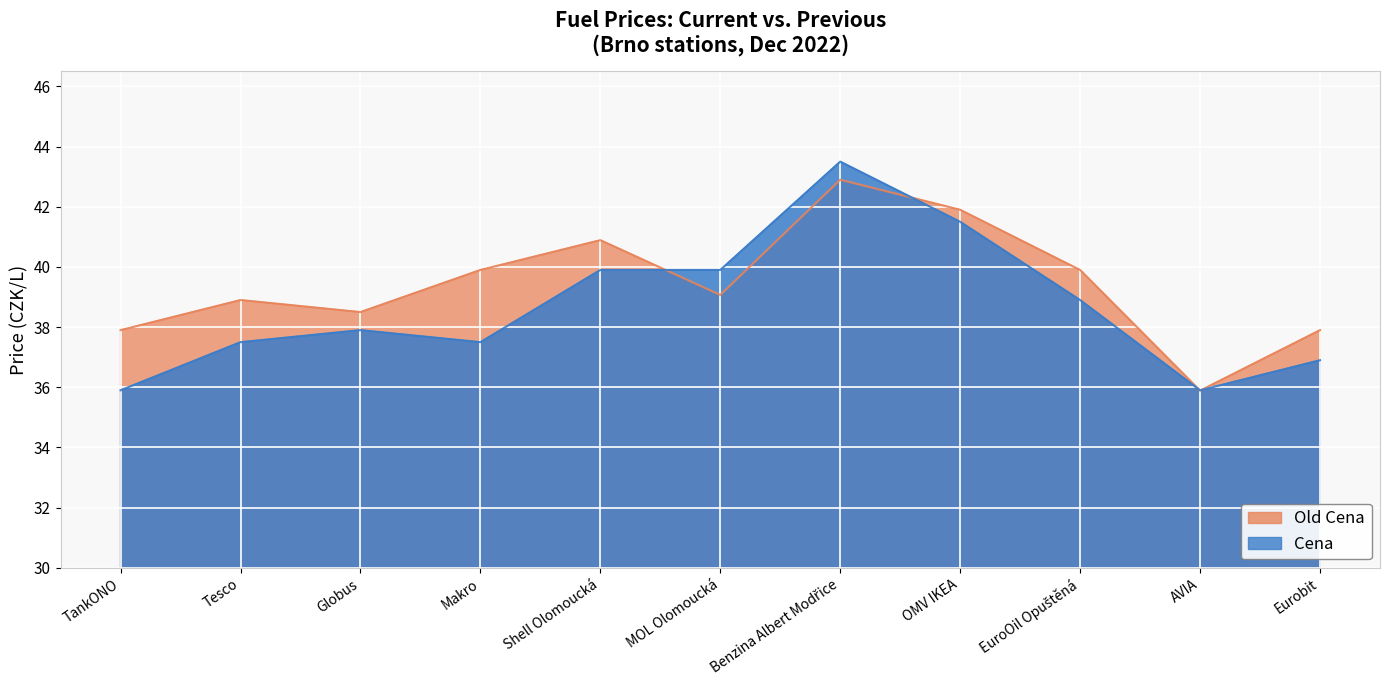

Count the number of categories in the chart.

11